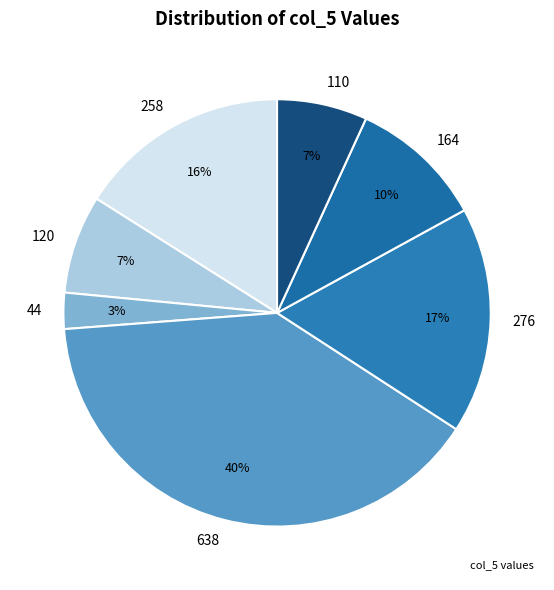

Which has a higher value, 164 or 120?

164